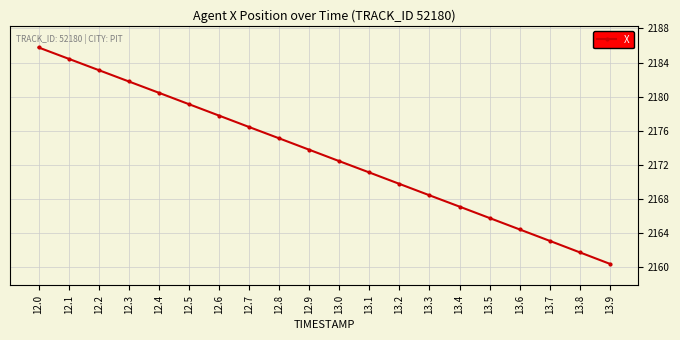

Read the value at 12.1.

2184.4